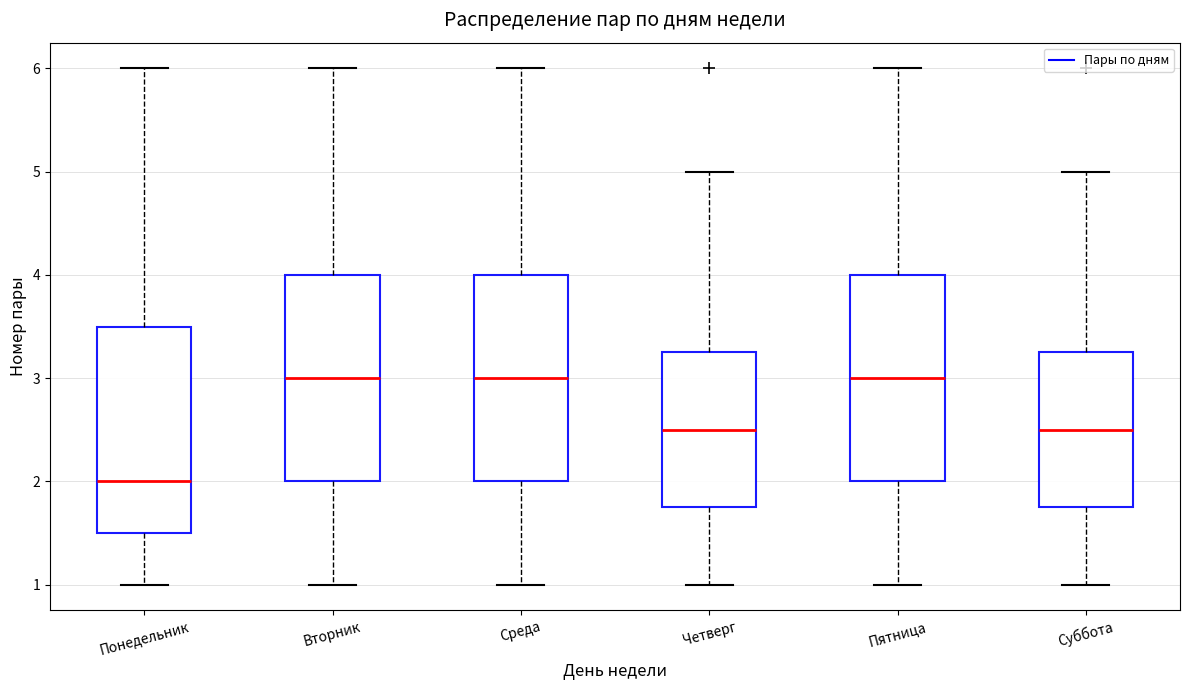

Reading left to right, transcribe this box plot: for each box, give where its median line is, the range the box spans, and where its two whiskers end, as read against the y-axis. The values are not printed on the chart, so give them approximately, as read against the axis.

Понедельник: median 2.0, box 1.5 to 3.5, whiskers 1.0 to 6.0
Вторник: median 3.0, box 2.0 to 4.0, whiskers 1.0 to 6.0
Среда: median 3.0, box 2.0 to 4.0, whiskers 1.0 to 6.0
Четверг: median 2.5, box 1.8 to 3.3, whiskers 1.0 to 5.0
Пятница: median 3.0, box 2.0 to 4.0, whiskers 1.0 to 6.0
Суббота: median 2.5, box 1.8 to 3.3, whiskers 1.0 to 5.0